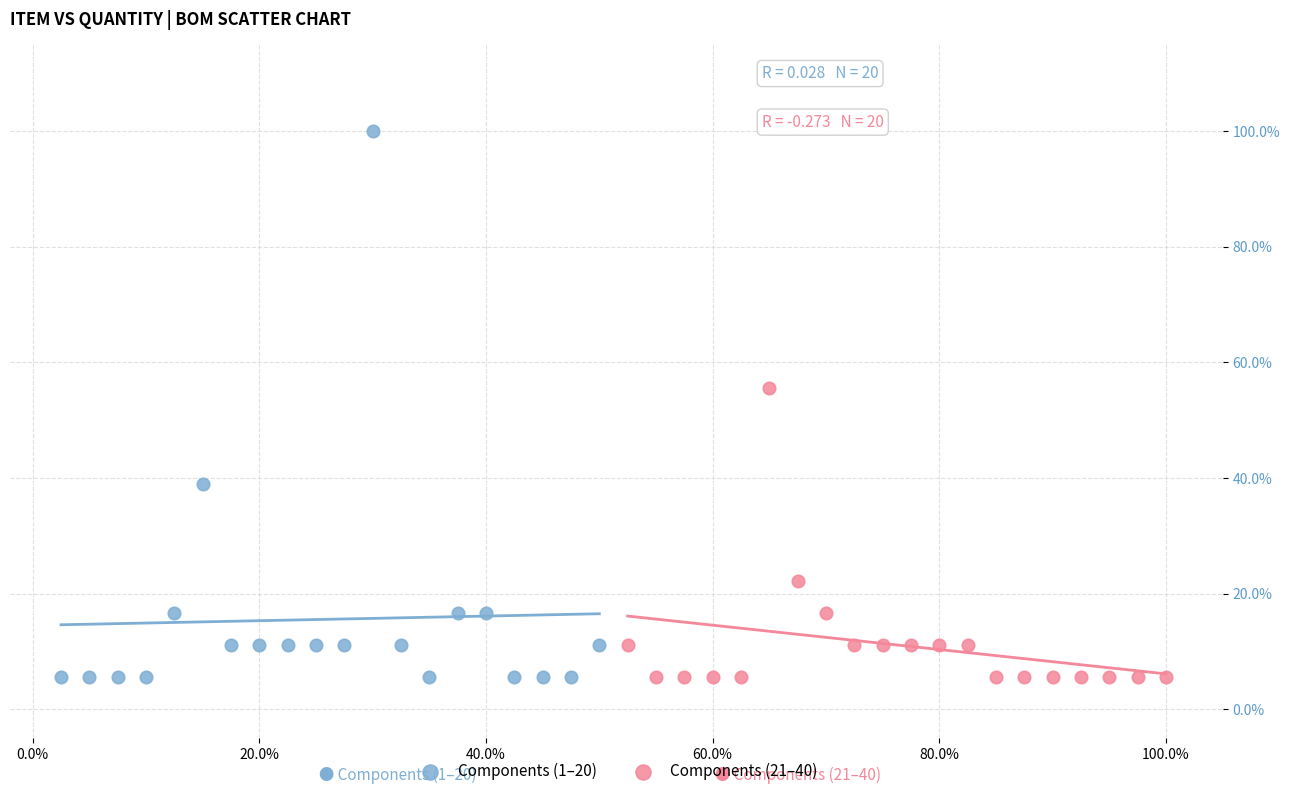

Which series reaches the maximum Y coordinate?

Components (1–20)